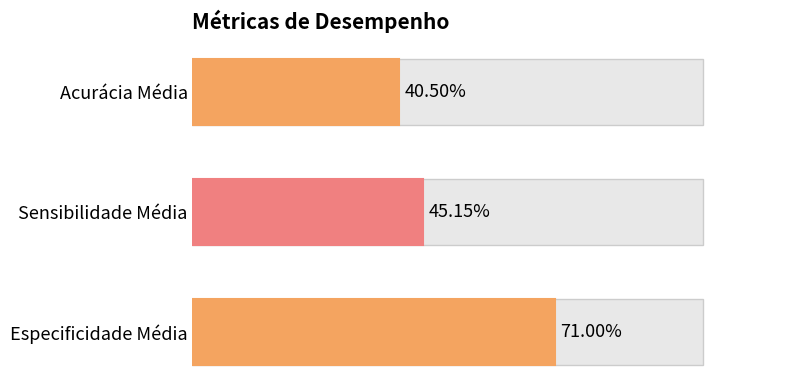

Does the chart contain any negative values?

No